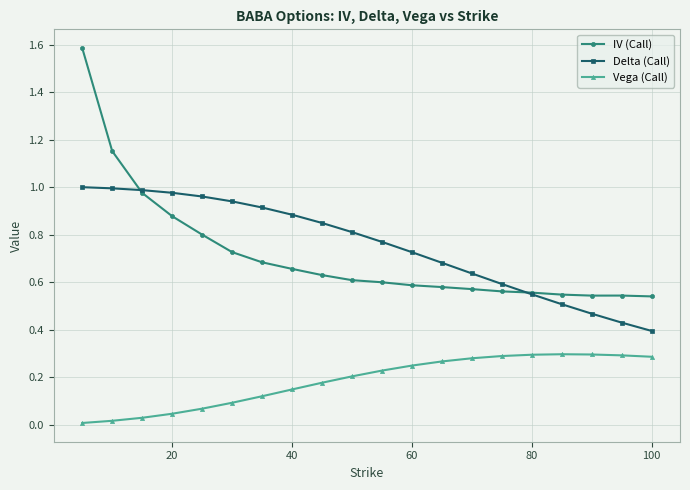

True or false: IV (Call) and Vega (Call) intersect in this chart.

False